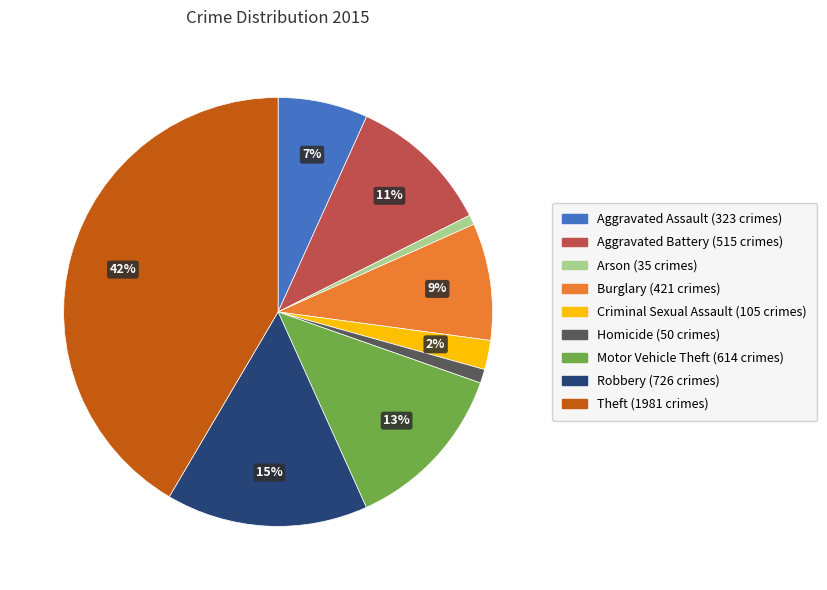

Which category has the biggest portion of the pie?

Theft